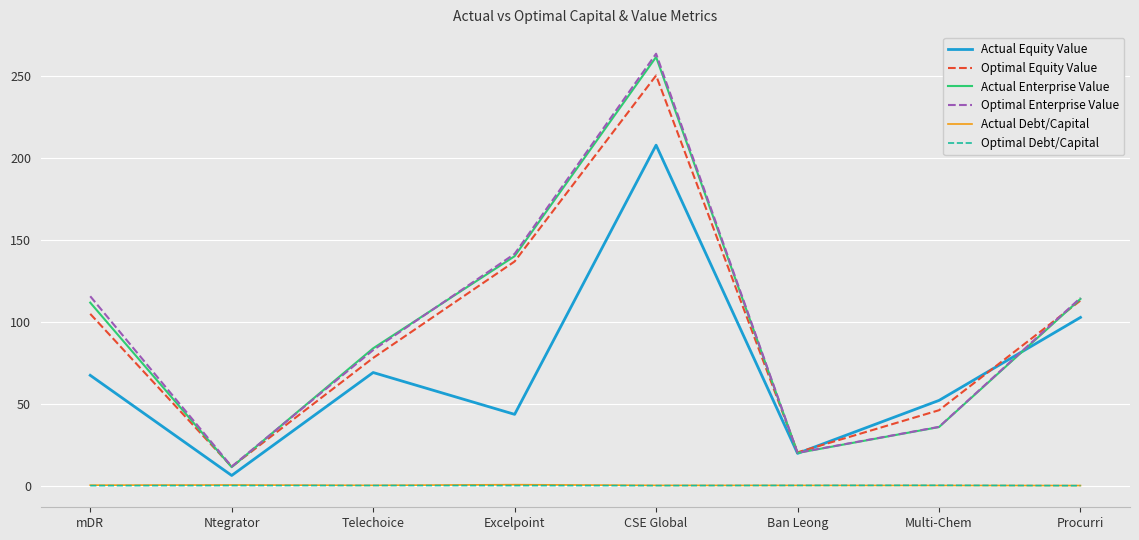

What is the difference between the Optimal Enterprise Value values at Ban Leong and Ntegrator?

8.4